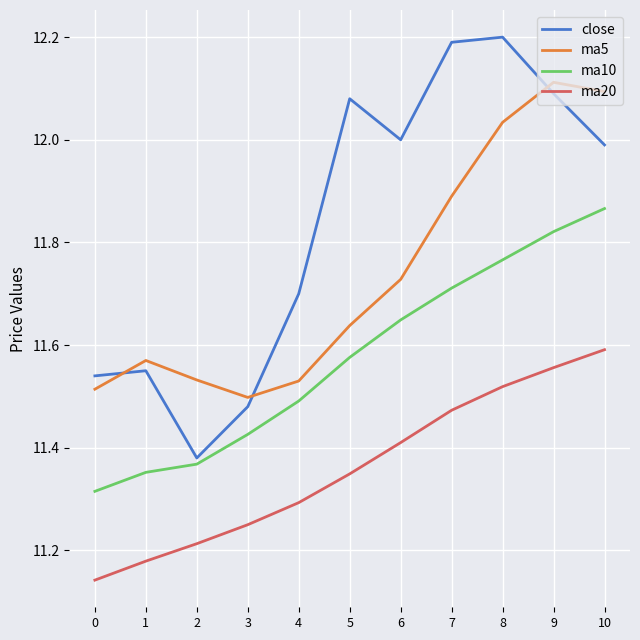

True or false: ma20 and close intersect in this chart.

False